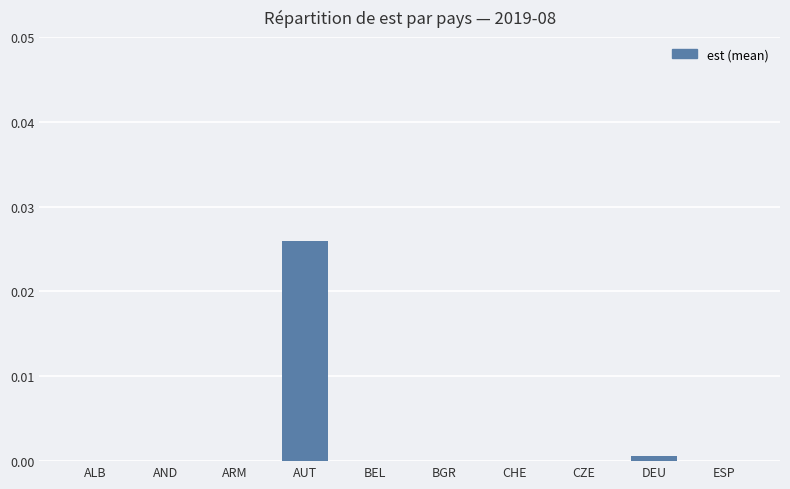

At which category does the chart reach its peak across all series?

AUT